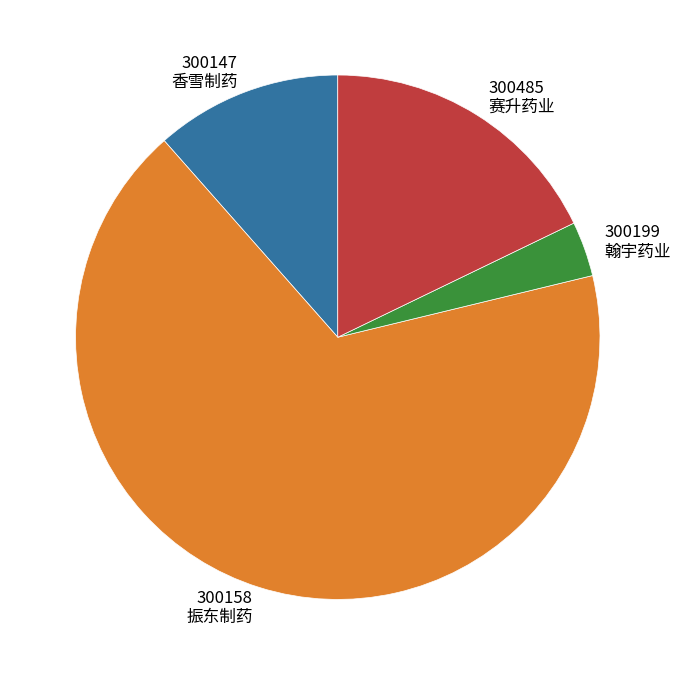

Is 300485 赛升药业 the majority of the pie?

No